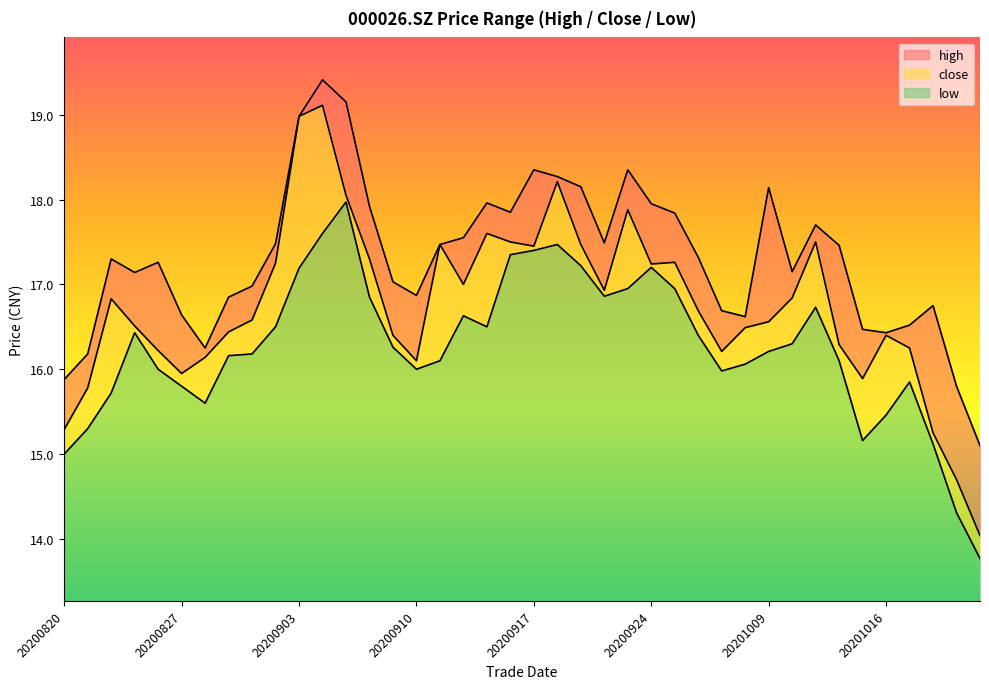

What is the total value across all series at 20200903?

5.7